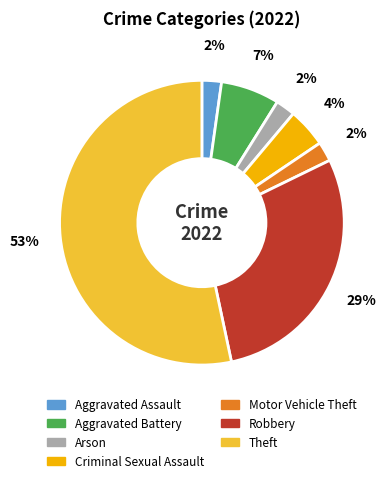

How many segments does this pie chart have?

7